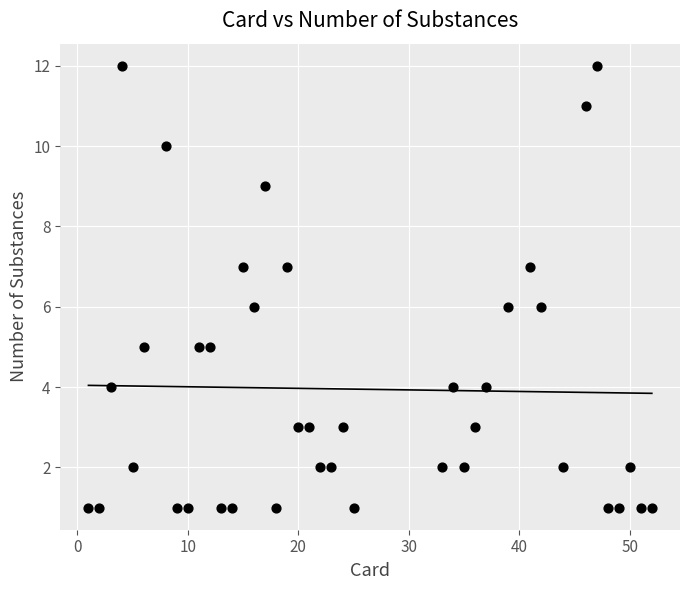

What is the range of X values (max minus min)?

51